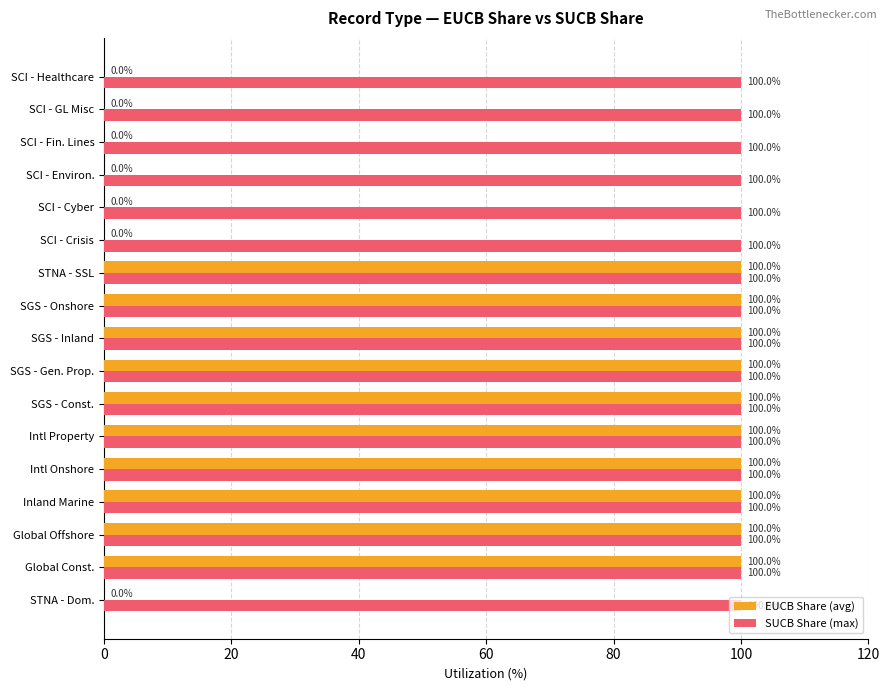

The EUCB Share (avg) series shows 157 at STNA - SSL. True or false?

False